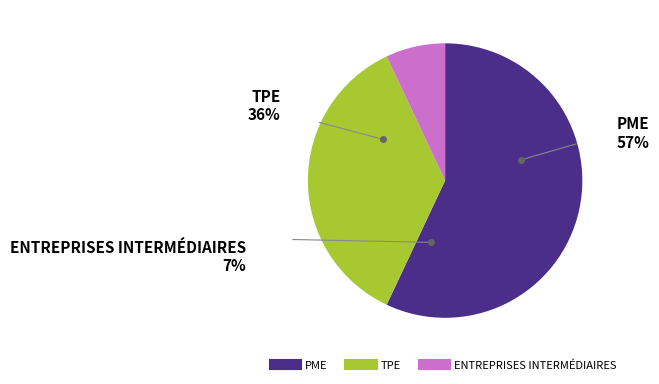

To the nearest percent, what is the average slice percentage?

33%